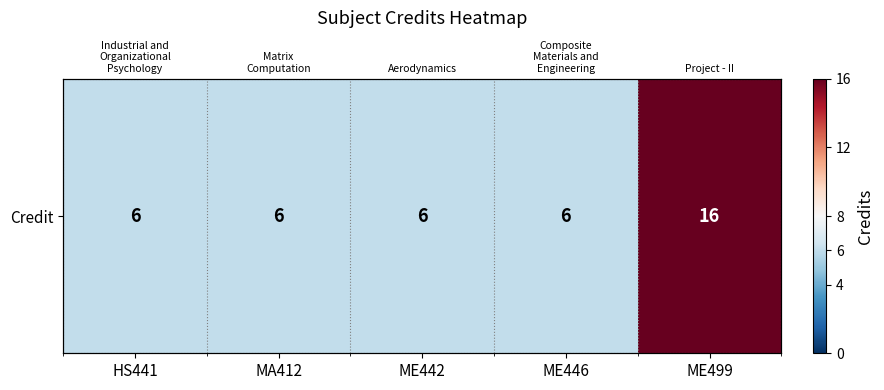

Count the number of categories in the chart.

5